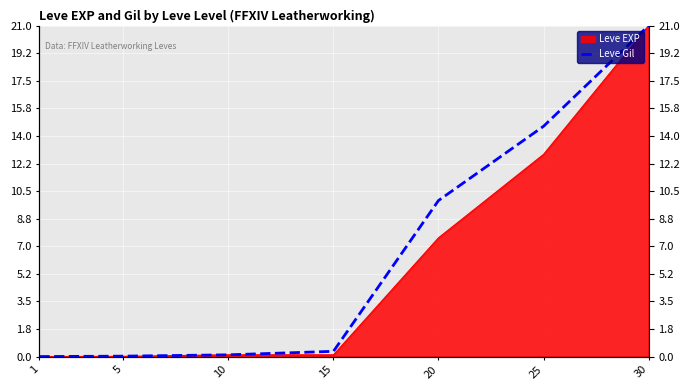

How many lines are shown in the chart?

1